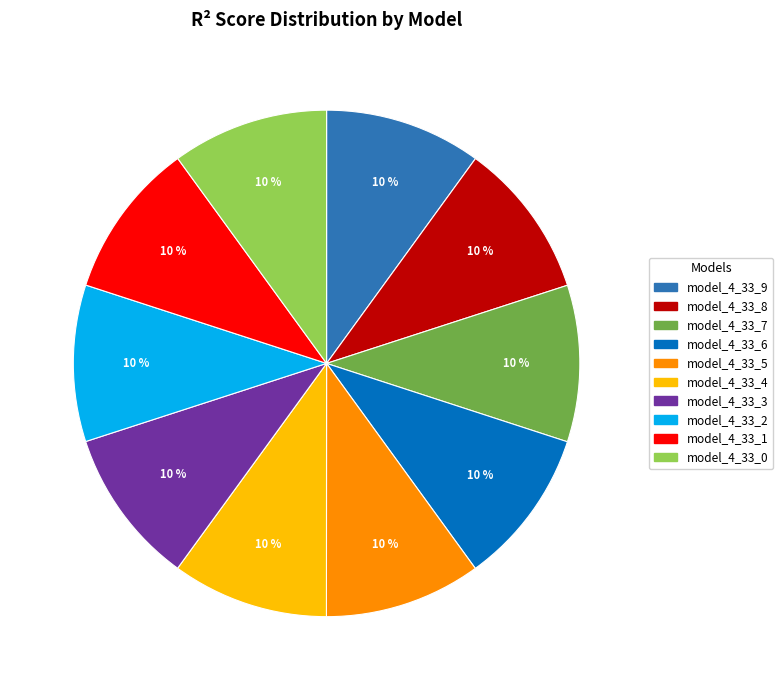

Combined, do model_4_33_3 and model_4_33_8 account for over 50%?

No